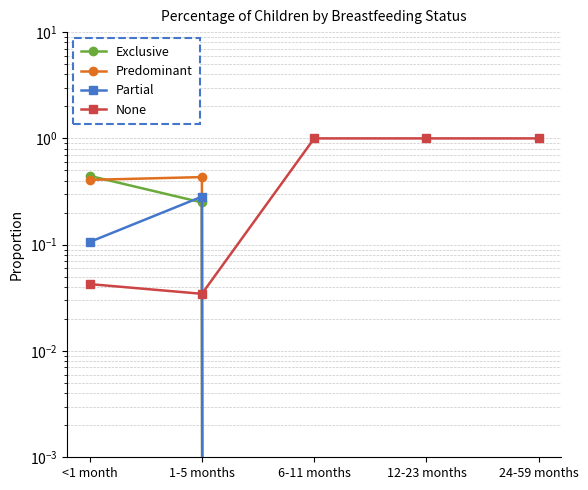

What are all the series names shown in the legend?

Exclusive, Predominant, Partial, None